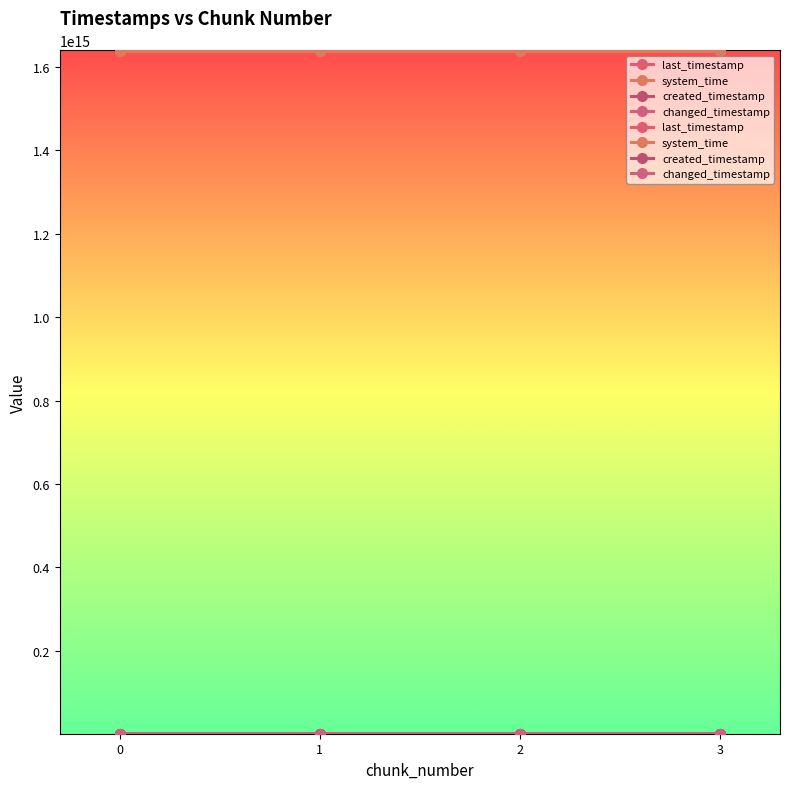

What are all the series names shown in the legend?

last_timestamp, system_time, created_timestamp, changed_timestamp